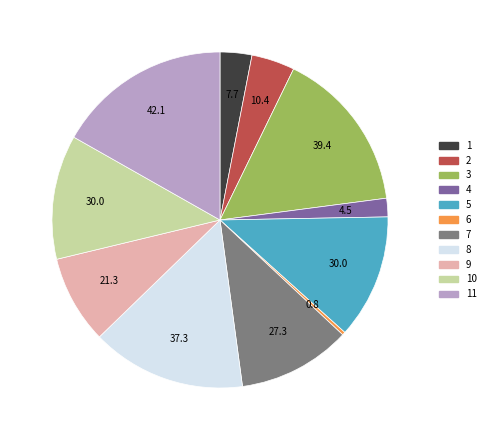

Which has a higher value, 3 or 6?

3